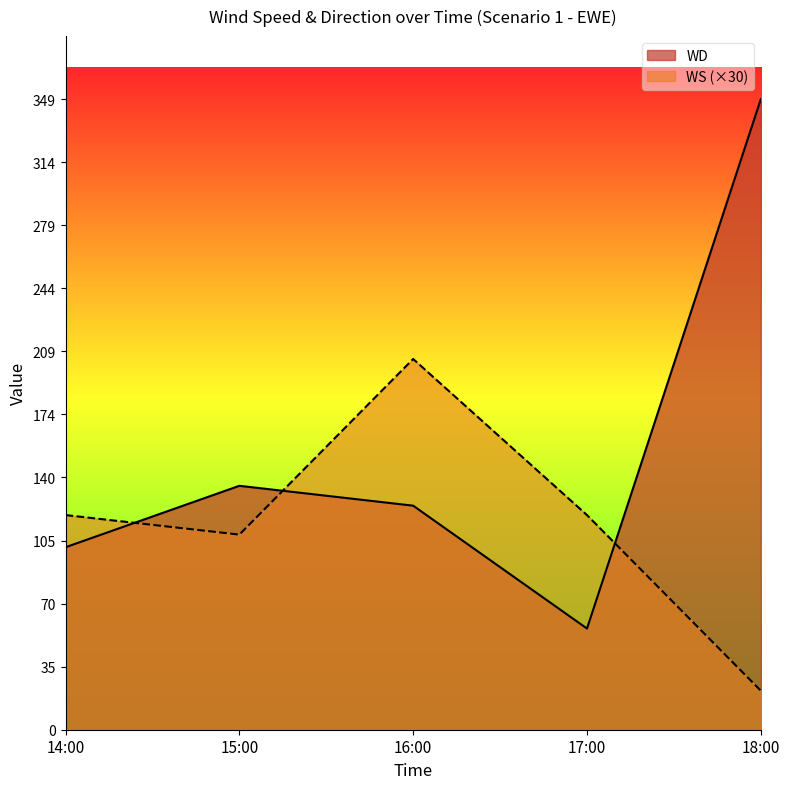

Reading left to right, list all the values displayed in this chart.

WD: 101.0	135.0	124.0	56.0	349.0
WS: 118.8	108.0	205.2	118.8	21.6